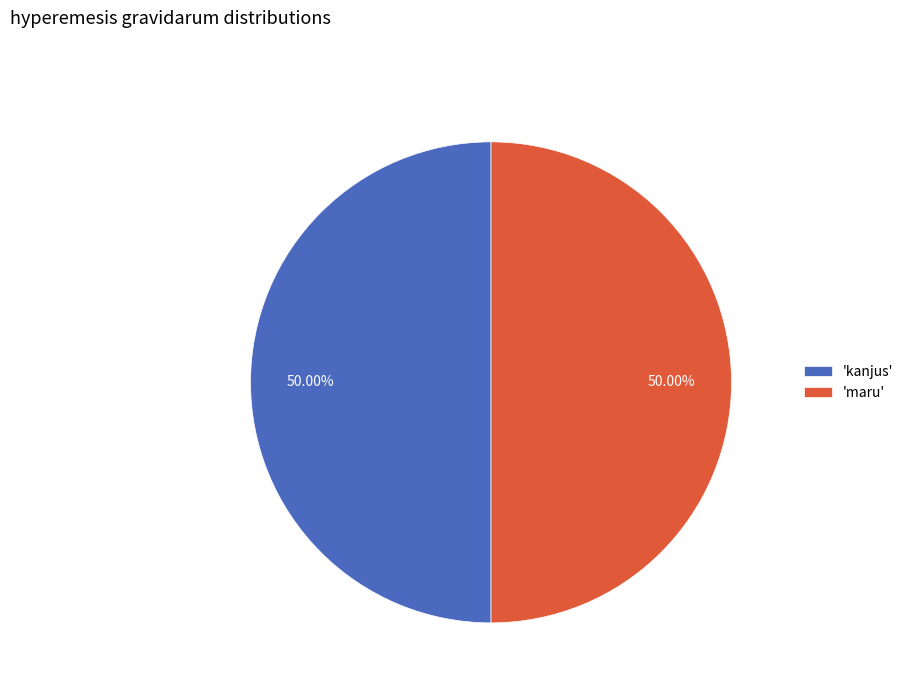

To the nearest percent, what is the difference between the largest and smallest slice percentages?

0%